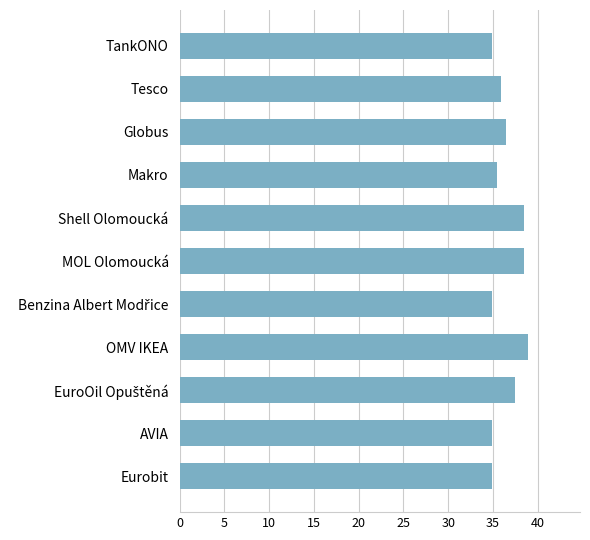

Is it true that the value at AVIA is 51.4?

False